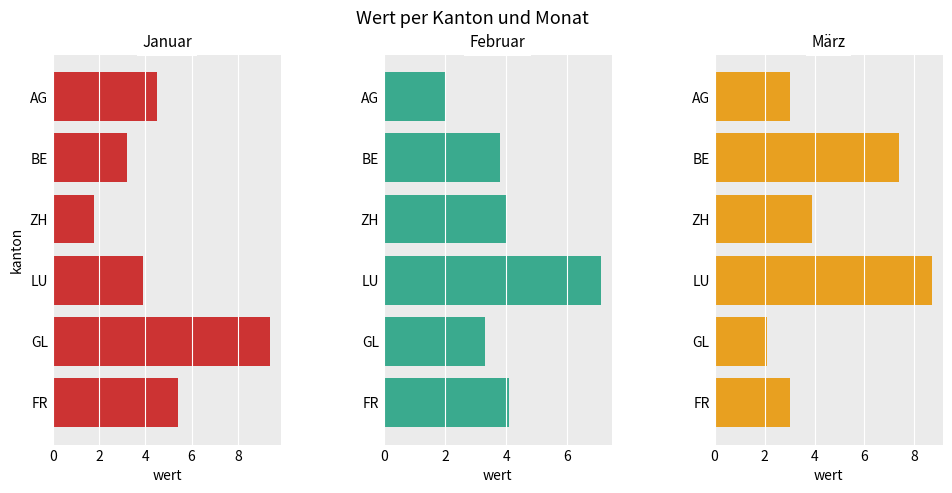

At GL, list the series in order from smallest to largest.

März, Februar, Januar